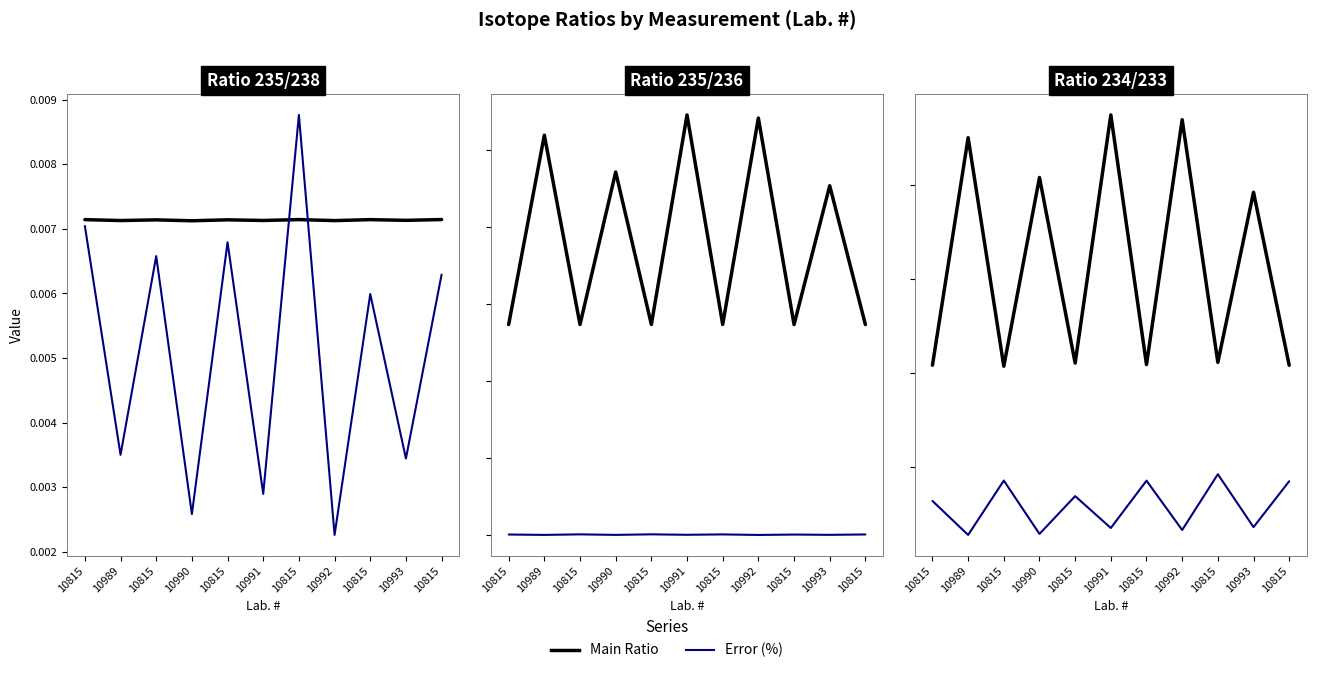

True or false: Main Ratio has a value of 0.9 at 10815.

False